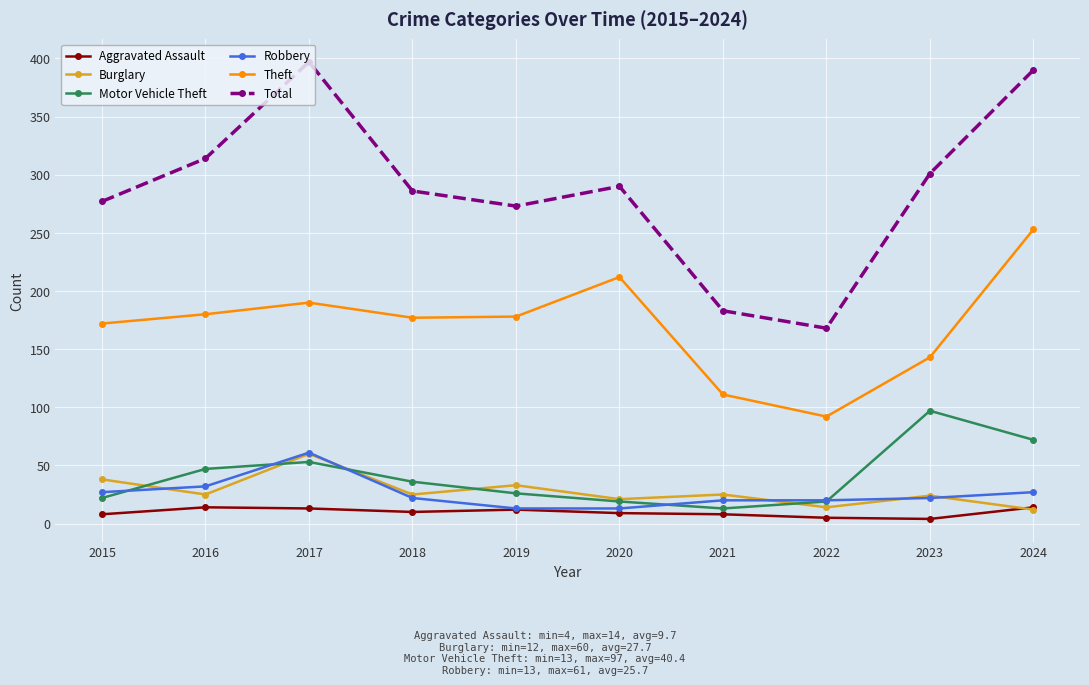

How many distinct data groups are displayed?

6